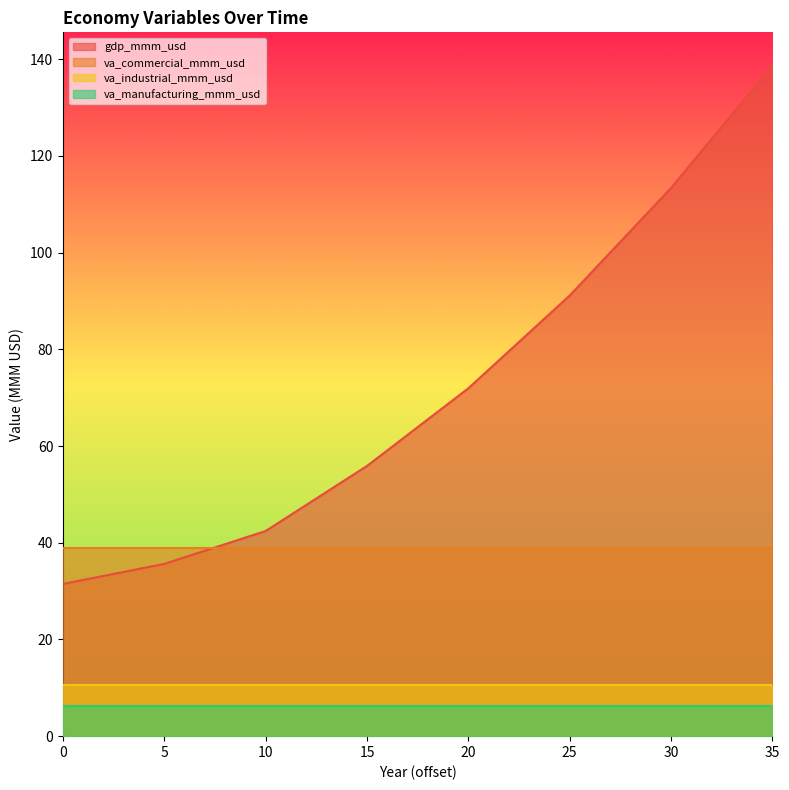

What is the spread (max minus min) of values at 23?

77.2